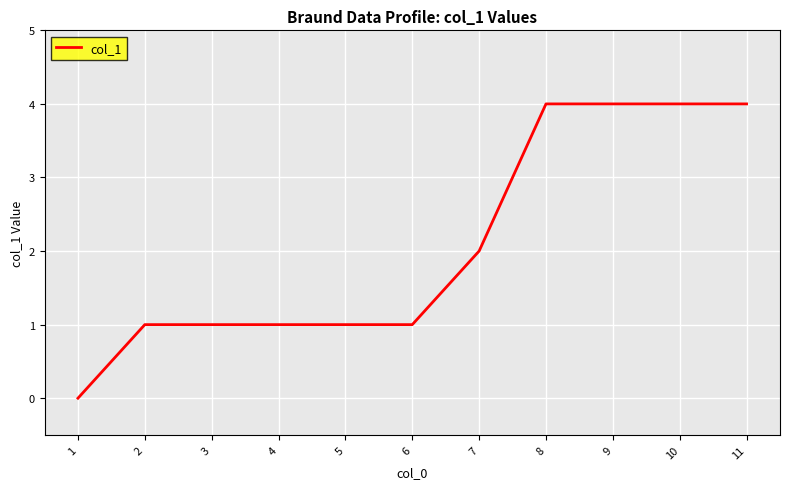

What is the maximum value shown in the chart?

4